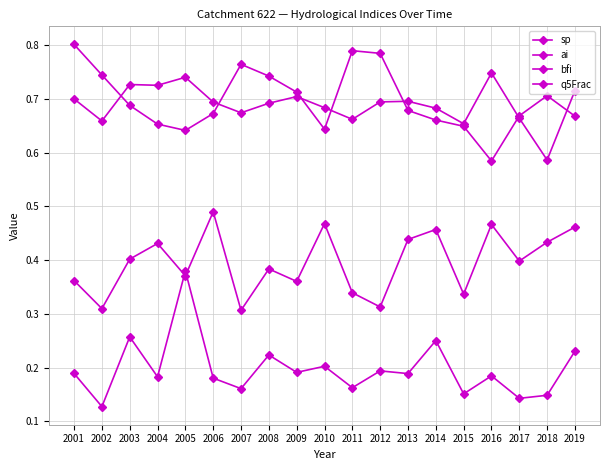

How many lines are shown in the chart?

4